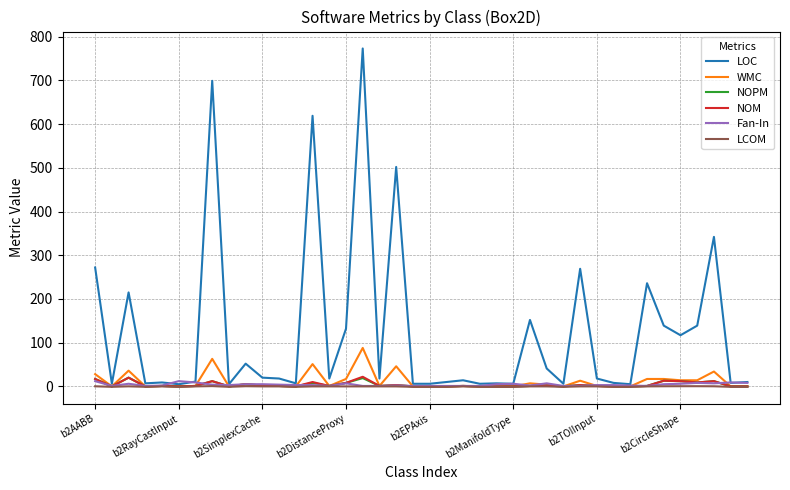

Which series has the widest spread of values?

LOC